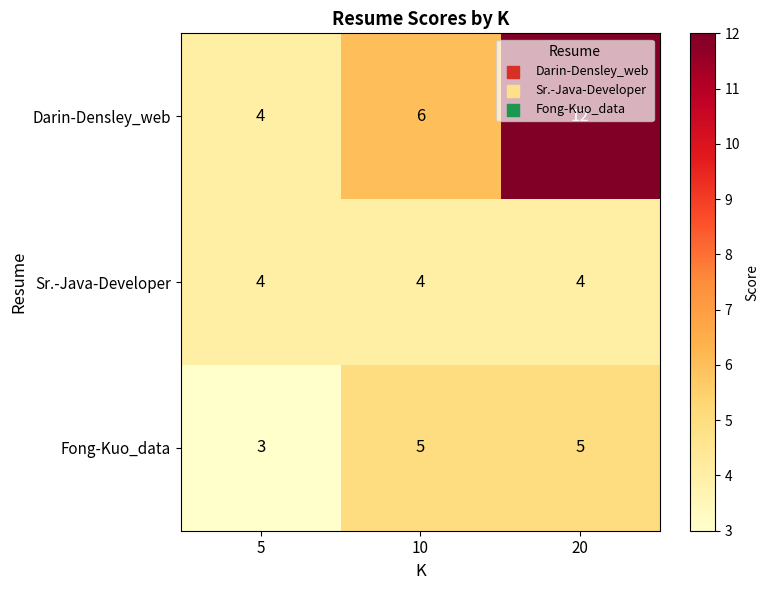

Count the Darin-Densley_web values in the range 4 to 12.

3